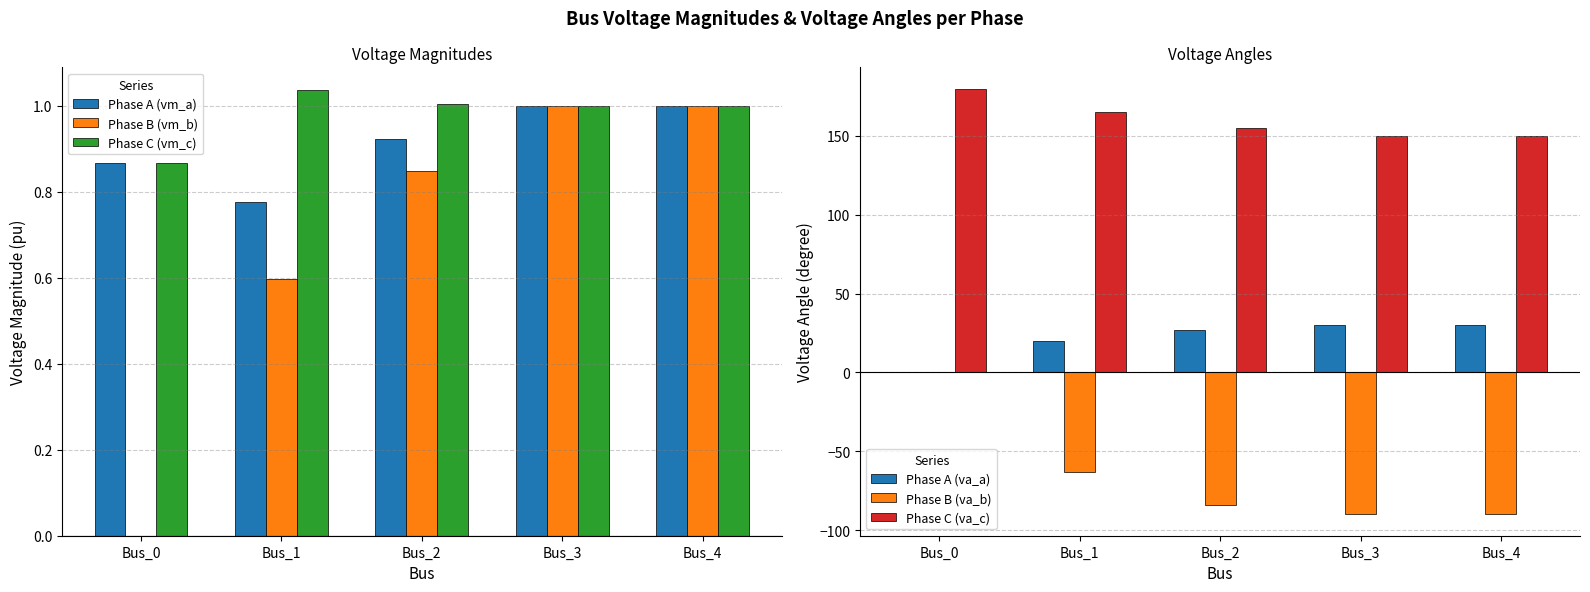

At which label is Phase A (va_a) closest to 14?

Bus_1